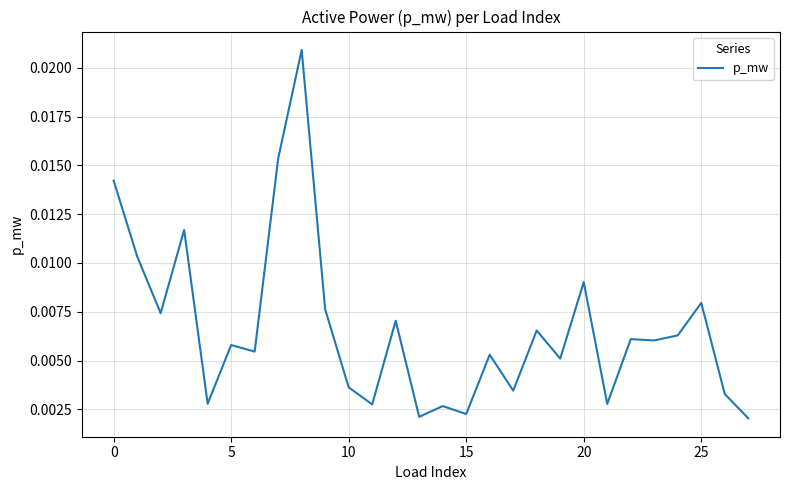

Does the chart have visible grid lines?

Yes